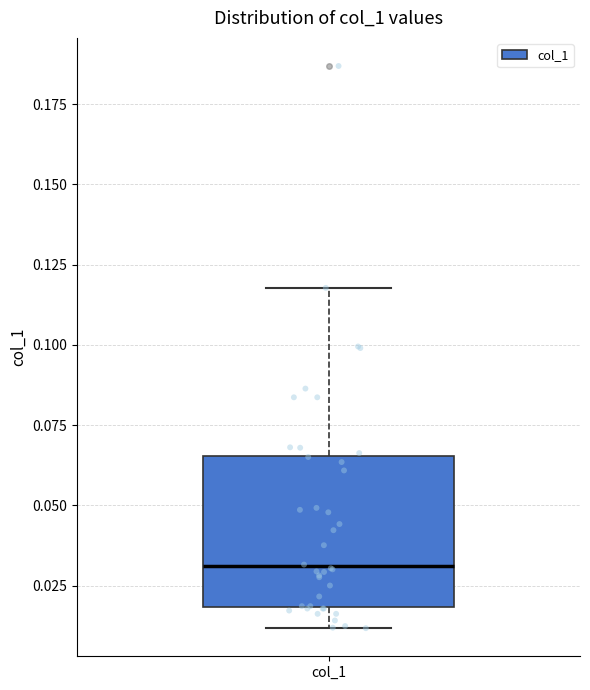

Read this box plot against the y-axis: the position of the median line, the range covered by the box, and the ends of both whiskers. The values are not printed on the chart, so give them approximately, as read against the axis.

median 0.030, box 0.020 to 0.065, whiskers 0.010 to 0.120